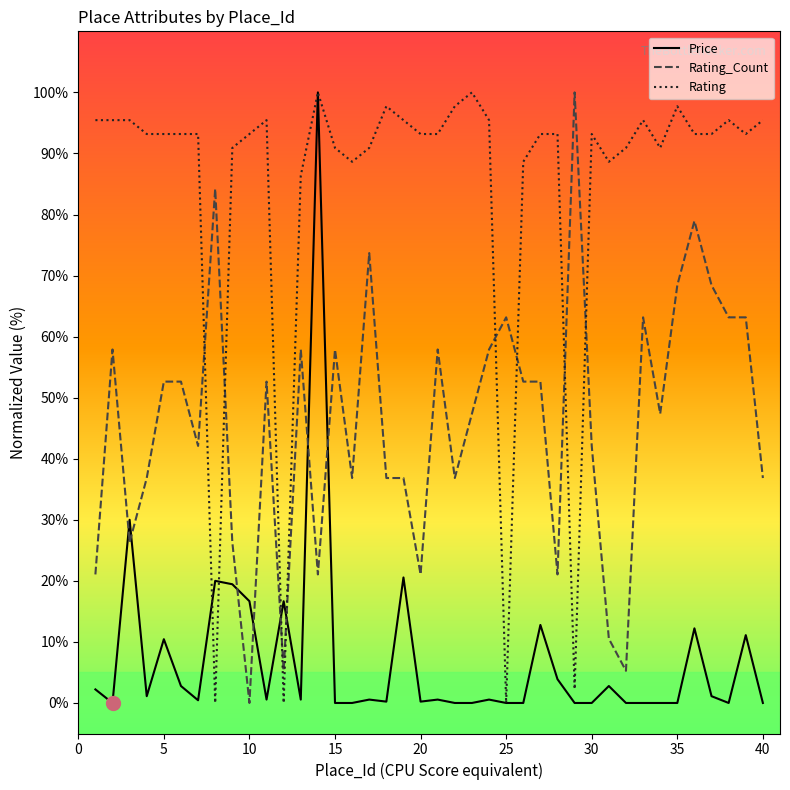

How many intersections are there between Price and Rating_Count?

8